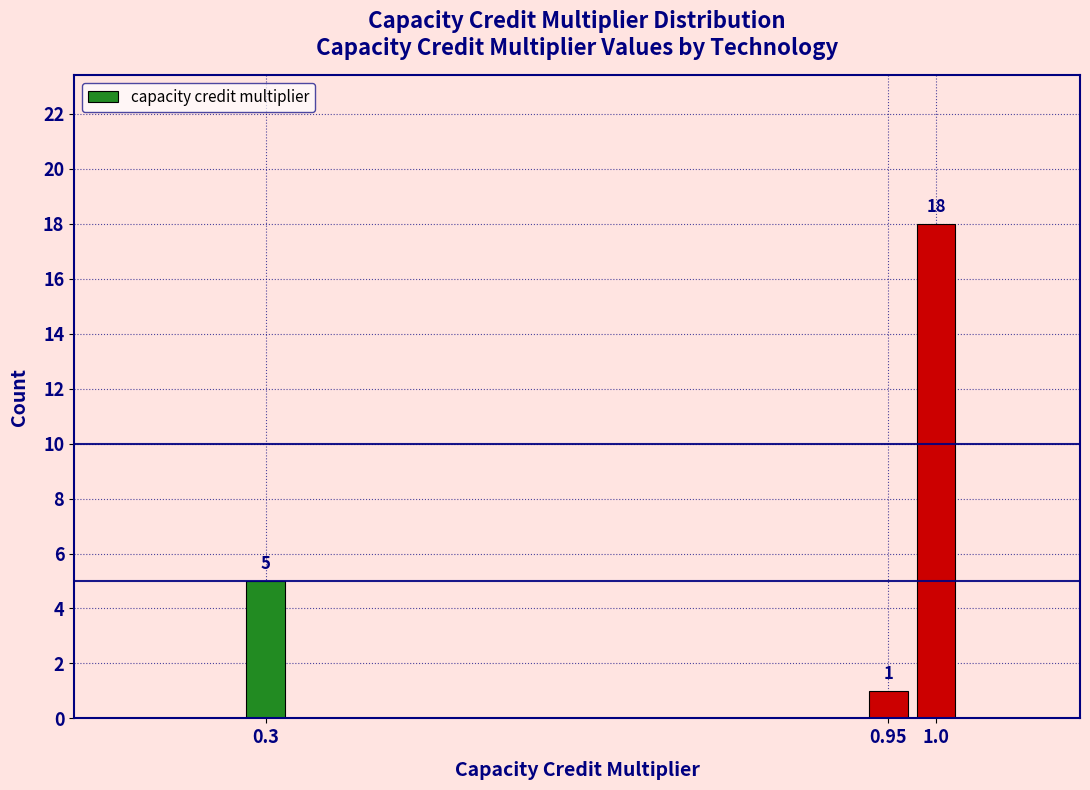

Reading right to left, extract all data points from this chart.

1.0=18	0.95=1	0.3=5